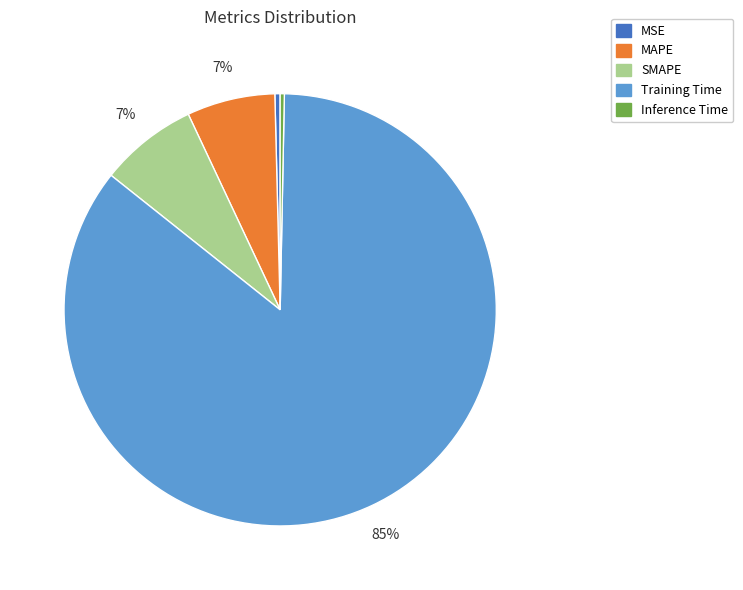

To the nearest percent, what is the combined percentage of Inference Time and Training Time?

86%